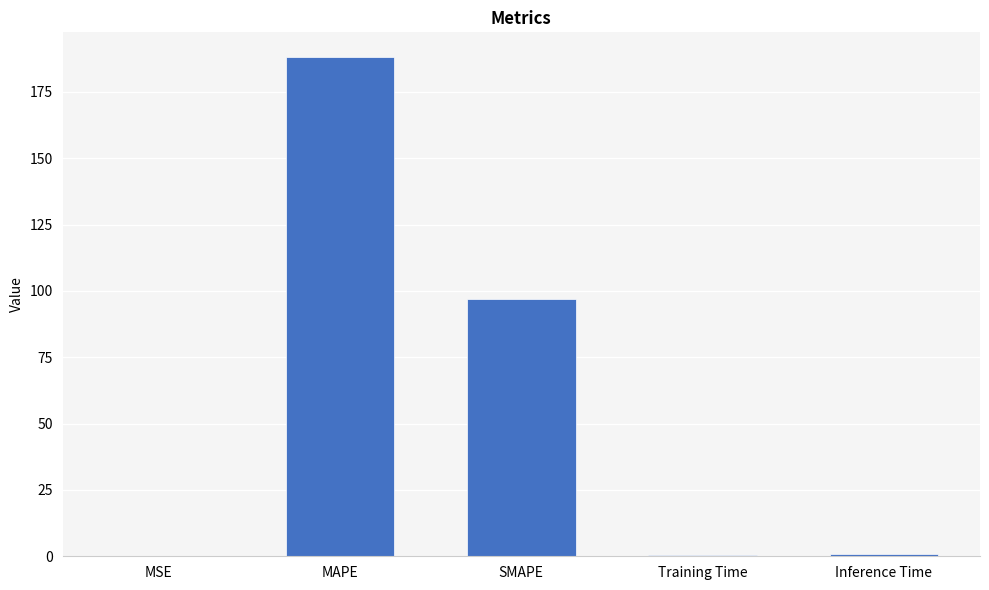

The chart shows a value of 96.9 at SMAPE. True or false?

True